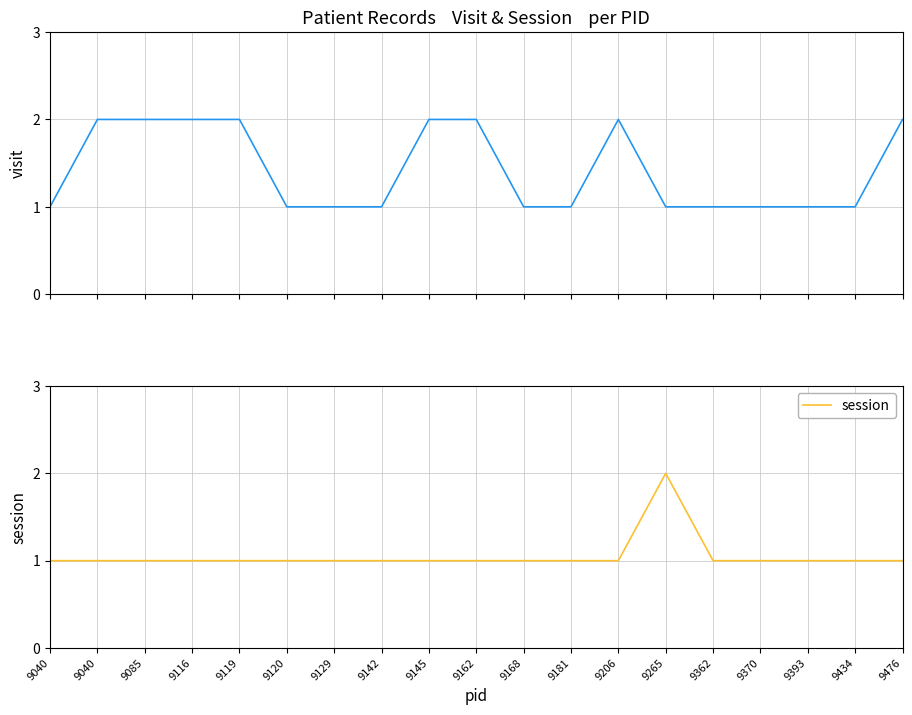

What is the value of the session point at the 9th from the left?

1